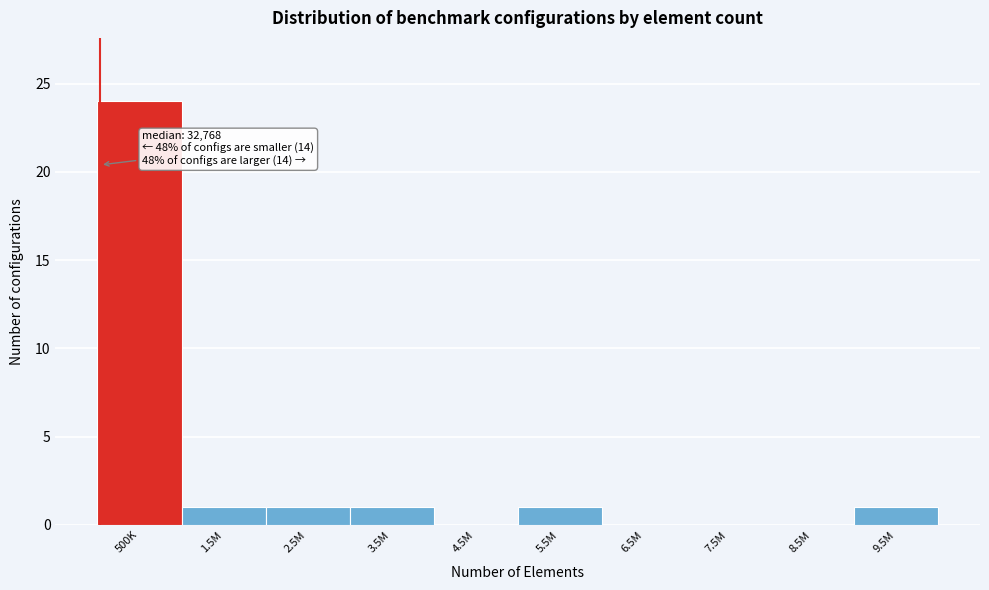

Reading left to right, list all the values displayed in this chart.

500K=24	1.5M=1	2.5M=1	3.5M=1	4.5M=0	5.5M=1	6.5M=0	7.5M=0	8.5M=0	9.5M=1